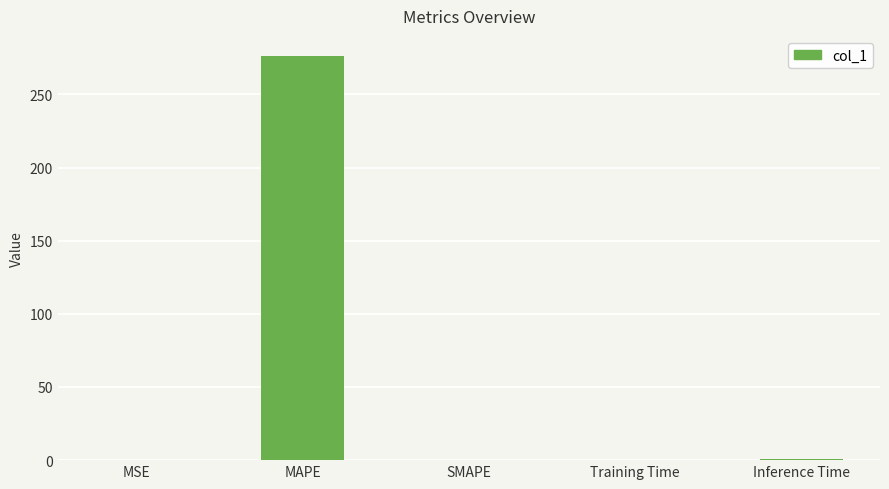

The value at MSE is 0.0. True or false?

True